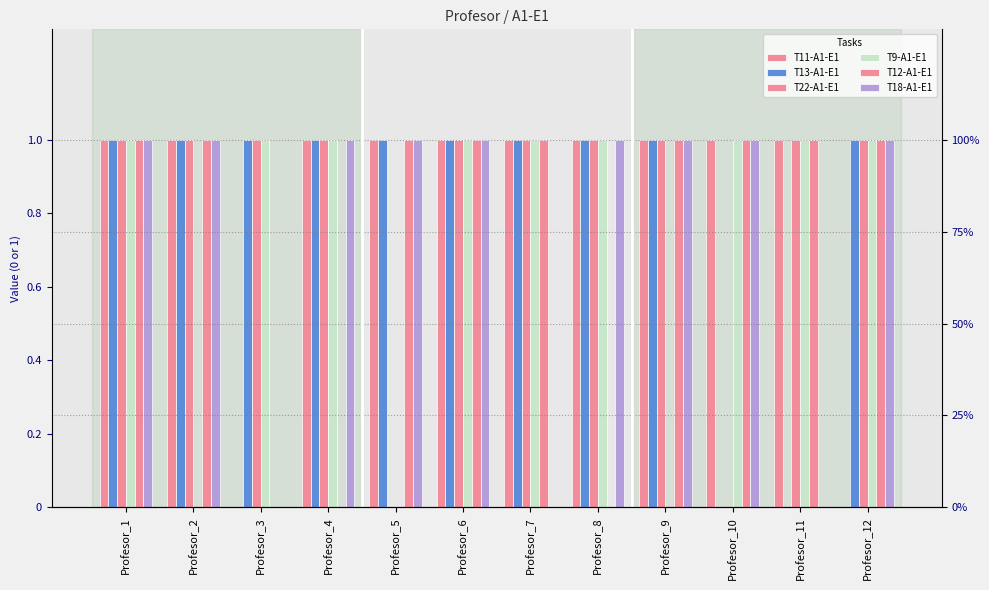

Which series has the largest range (max minus min)?

T11-A1-E1